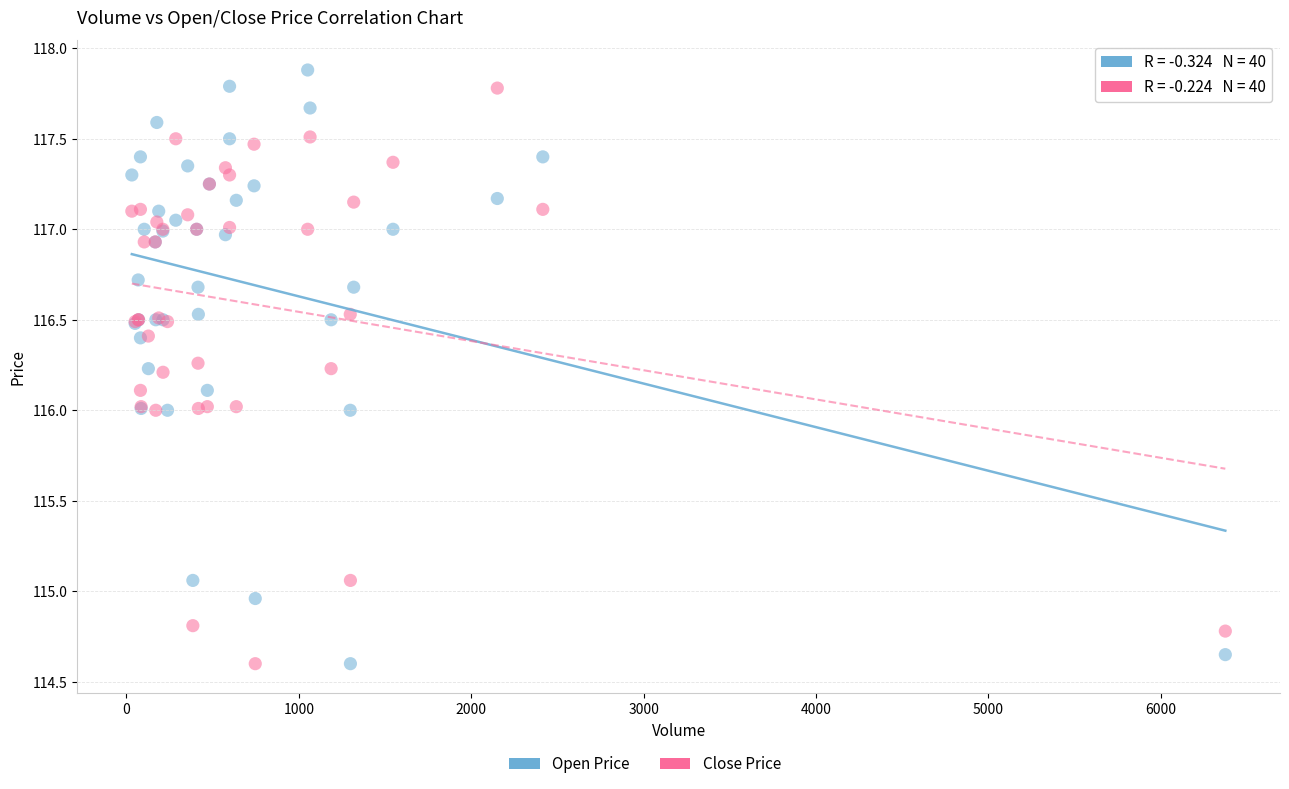

What is the X range (max minus min) for the scatter plot?

6343.0